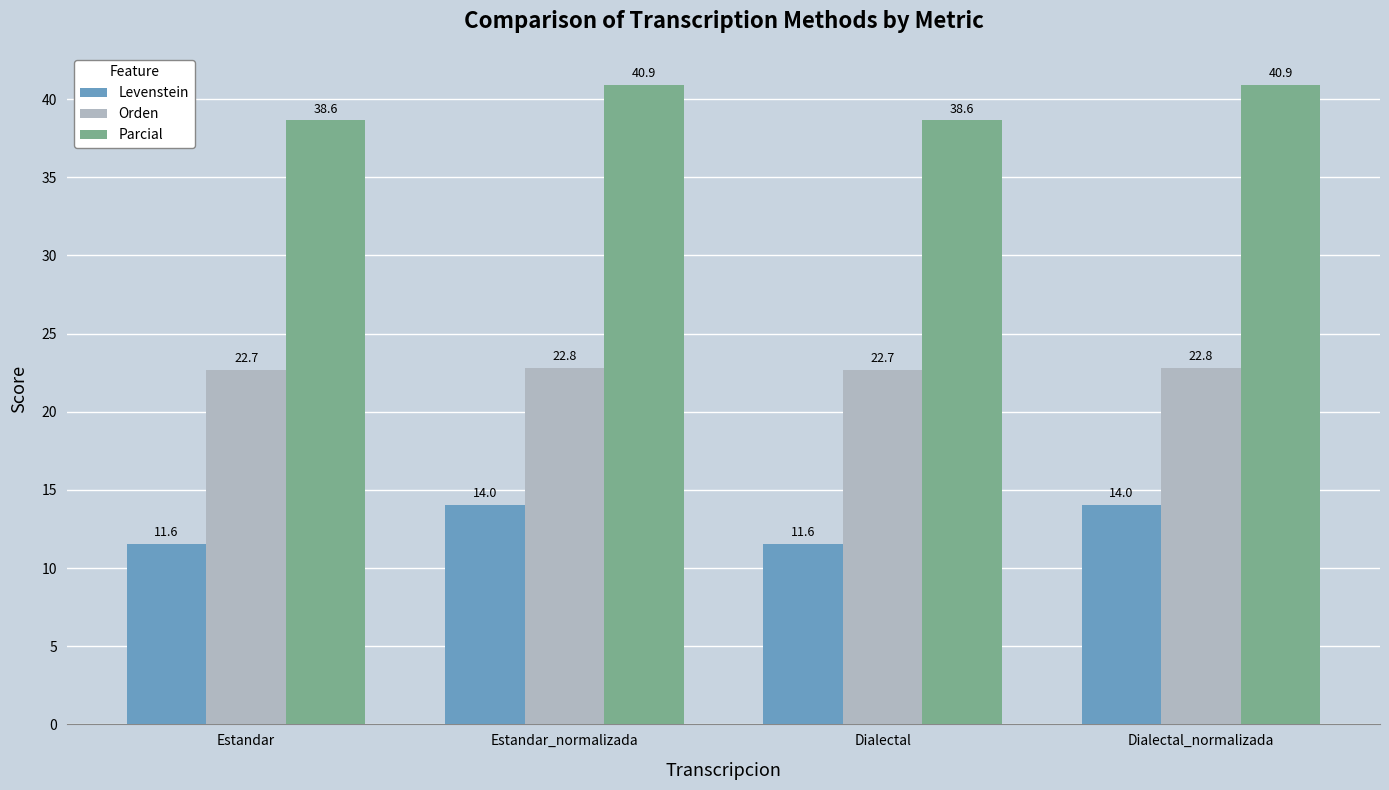

Read the Orden value at Estandar_normalizada.

22.8